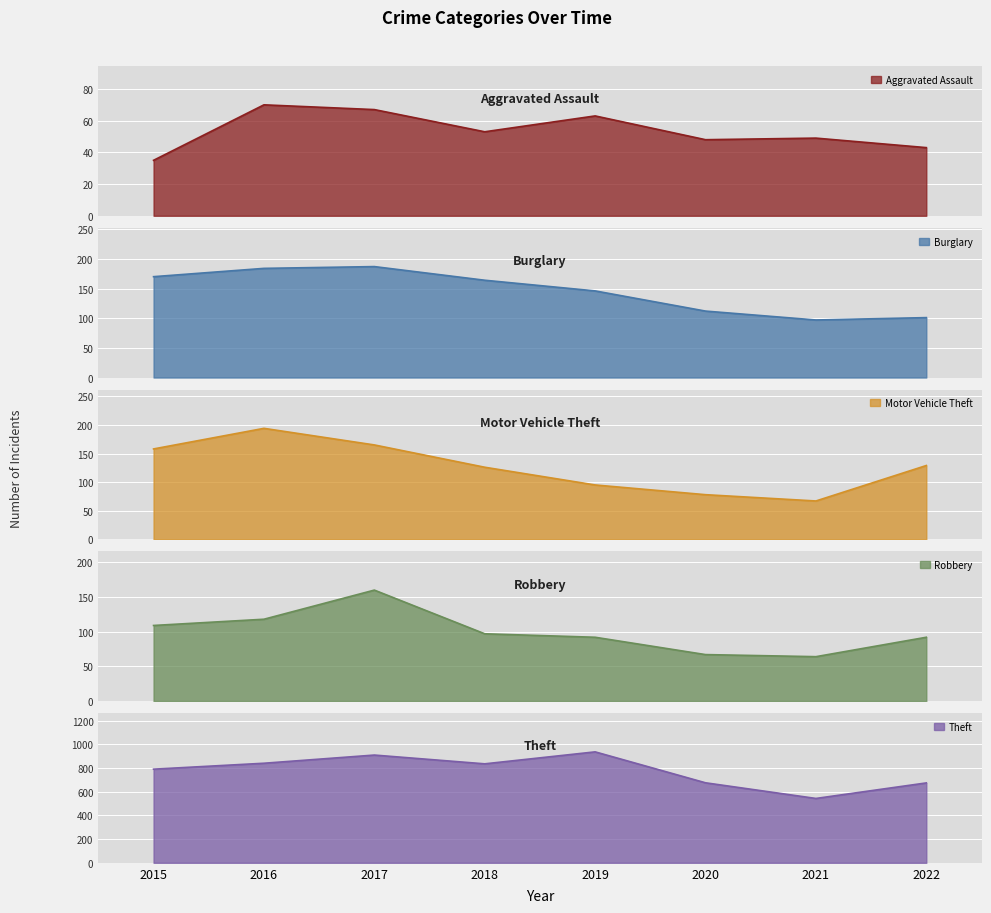

What is the value of the Theft point at the 4th from the left?

835